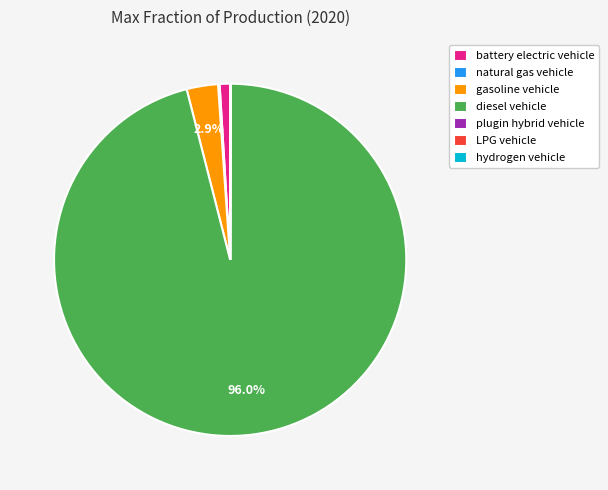

To the nearest percent, what percentage of the pie is diesel vehicle?

96%